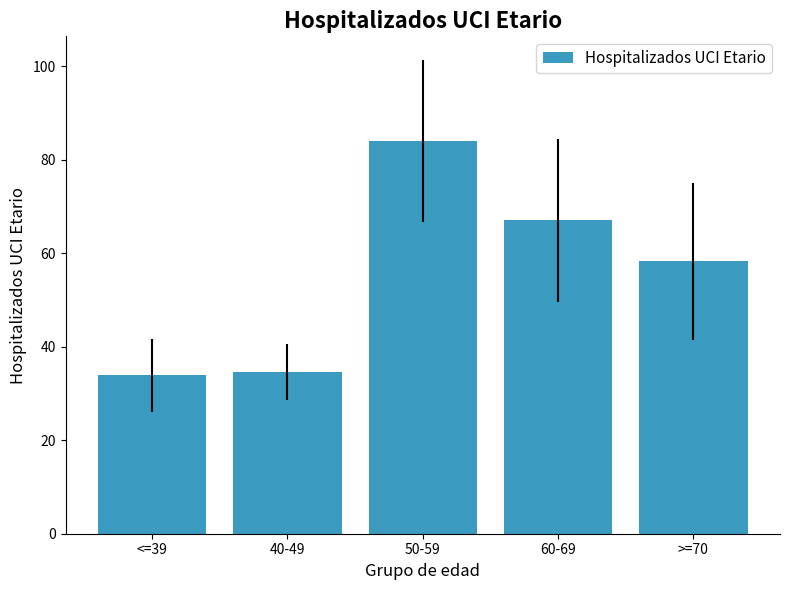

The chart shows a value of 84.0 at 50-59. True or false?

True